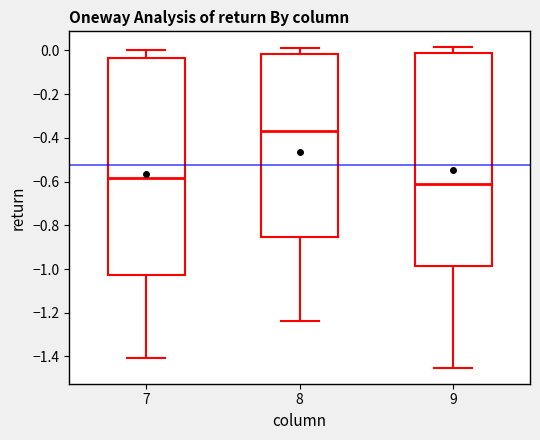

Reading left to right, read every box against the y-axis: the position of its median line, the range the box covers, and the ends of its whiskers. The values are not printed on the chart, so give them approximately, as read against the axis.

7: median -0.58, box -1.02 to -0.04, whiskers -1.40 to 0.00
8: median -0.36, box -0.86 to -0.02, whiskers -1.24 to 0.02
9: median -0.62, box -0.98 to -0.02, whiskers -1.46 to 0.02